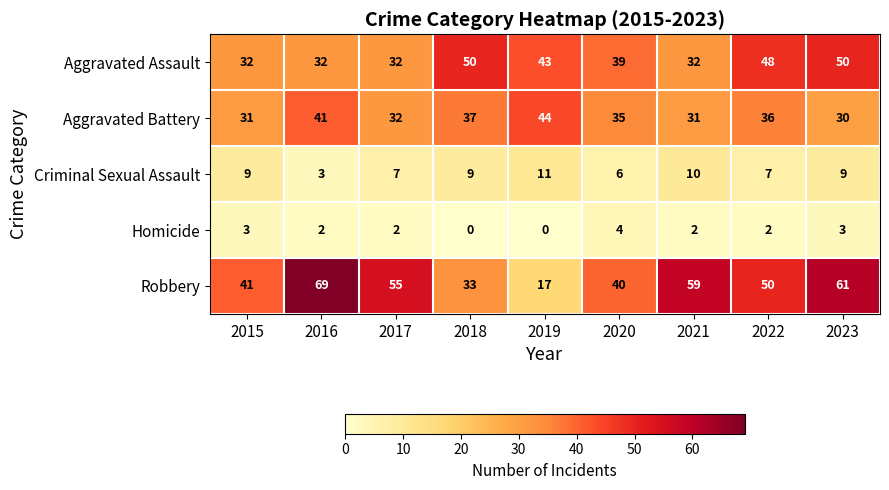

What is the difference between the highest and lowest values at 2016?

67